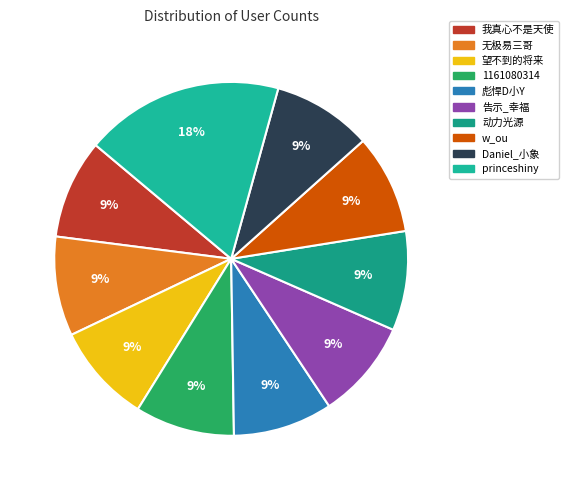

Is it true that 1161080314 is 1% of the pie?

False